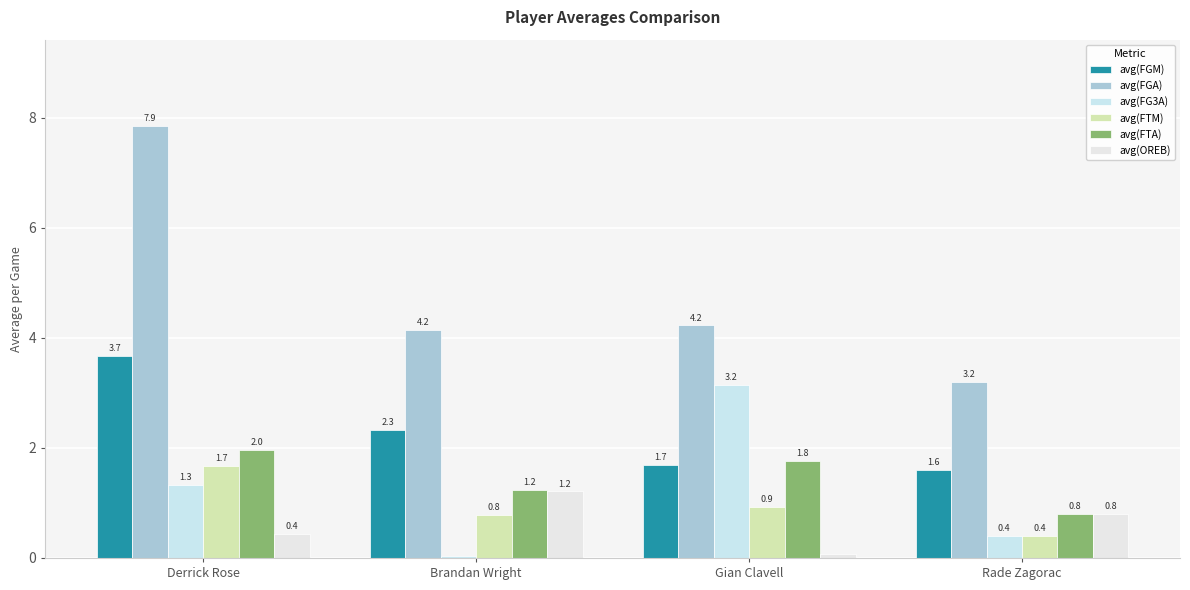

Is it true that avg(FGA) equals 3.2 at Rade Zagorac?

True